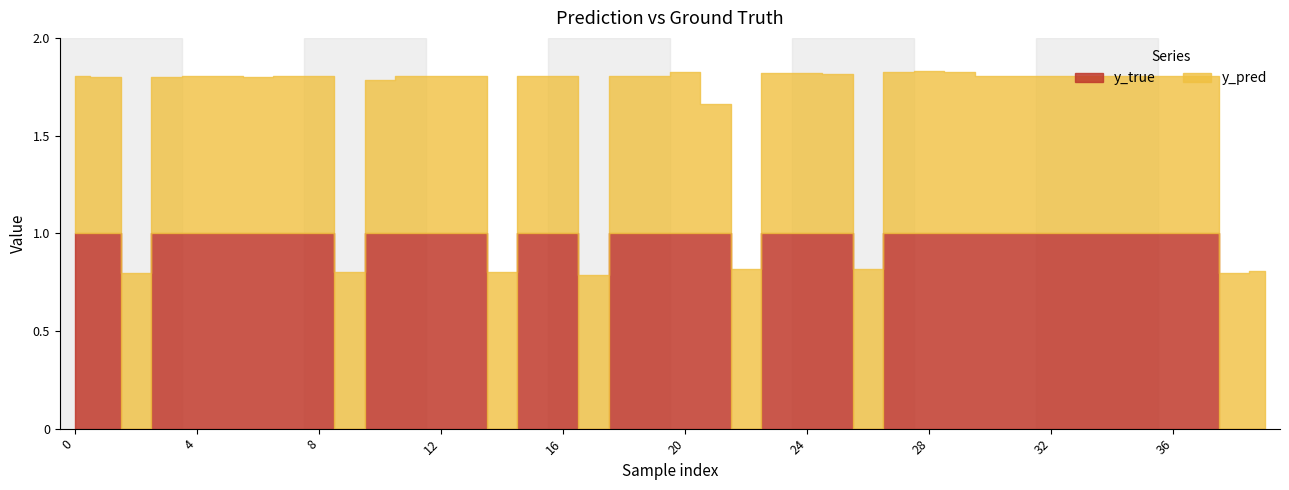

The y_pred series shows 0.4 at 29. True or false?

False